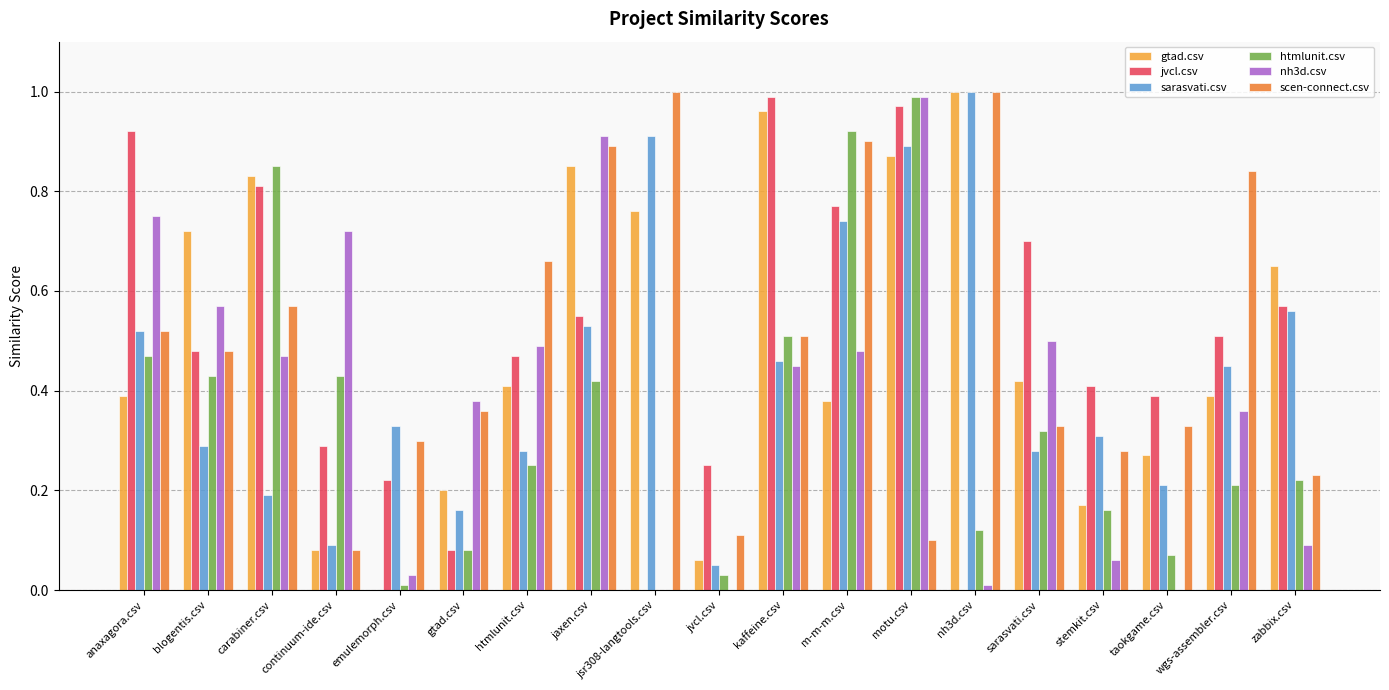

At which category is the sum across all series the highest?

motu.csv